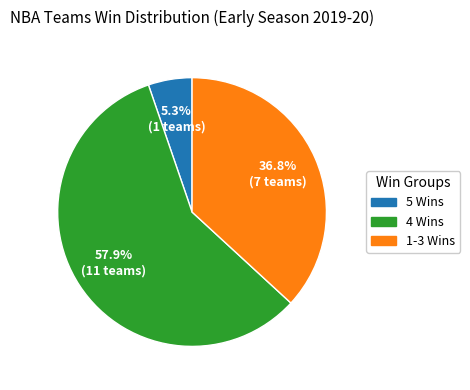

Between 4 Wins and 1-3 Wins, which is larger?

4 Wins